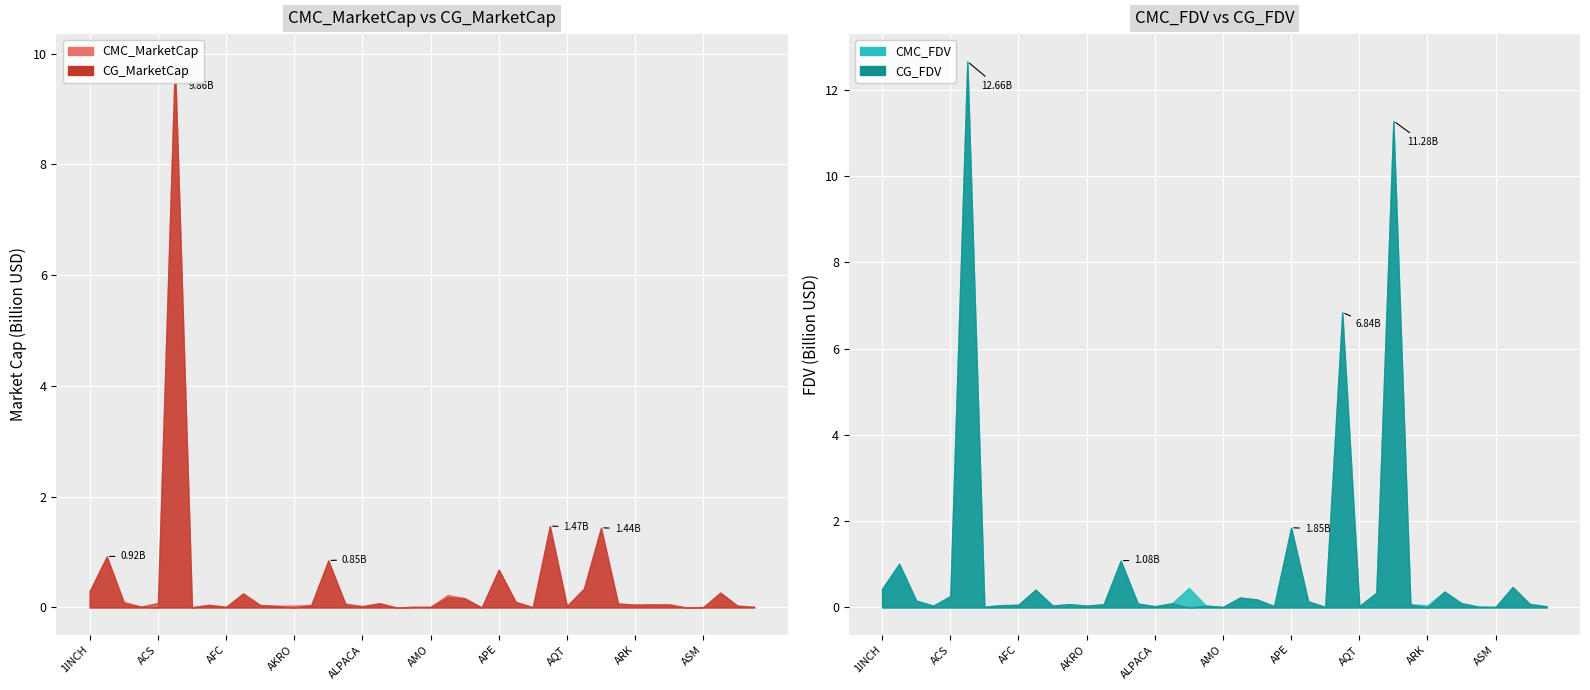

True or false: CMC_FDV has a value of 35163964.4 at ATA.

False